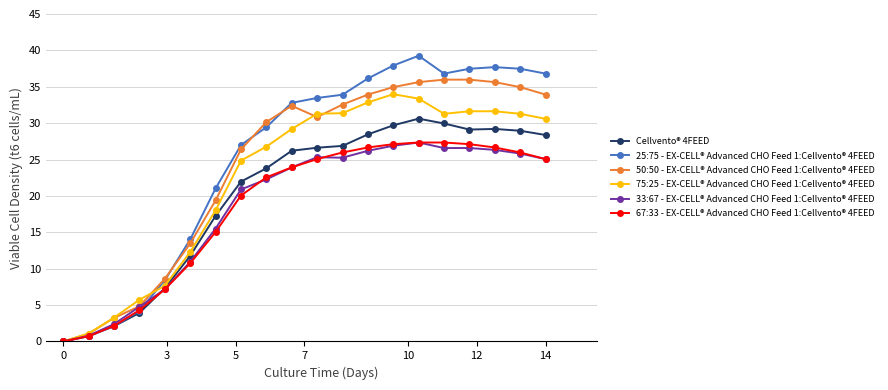

At how many categories does at least one series exceed 19?

14